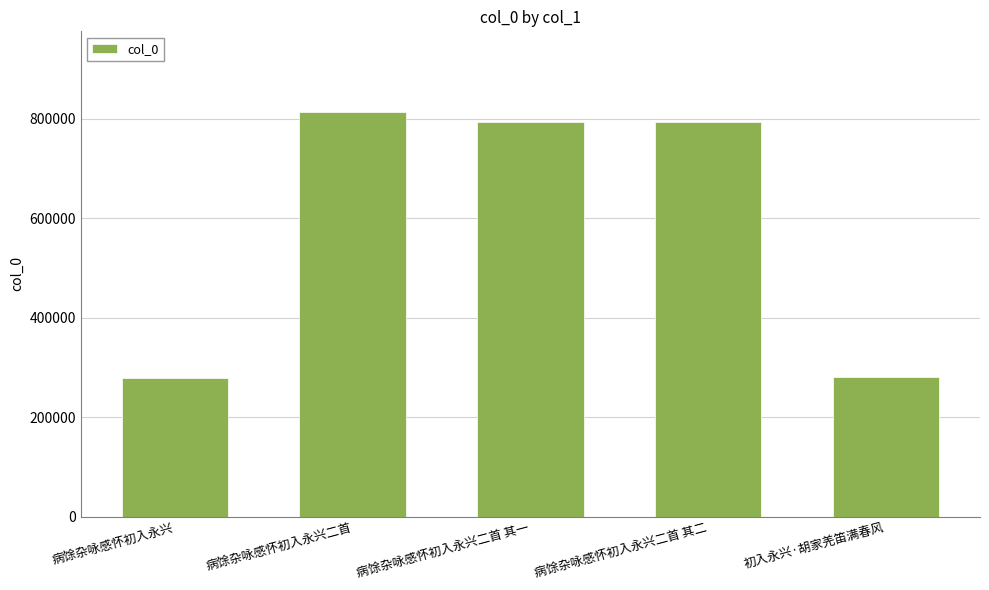

Where does the data first go above 793752?

病馀杂咏感怀初入永兴二首